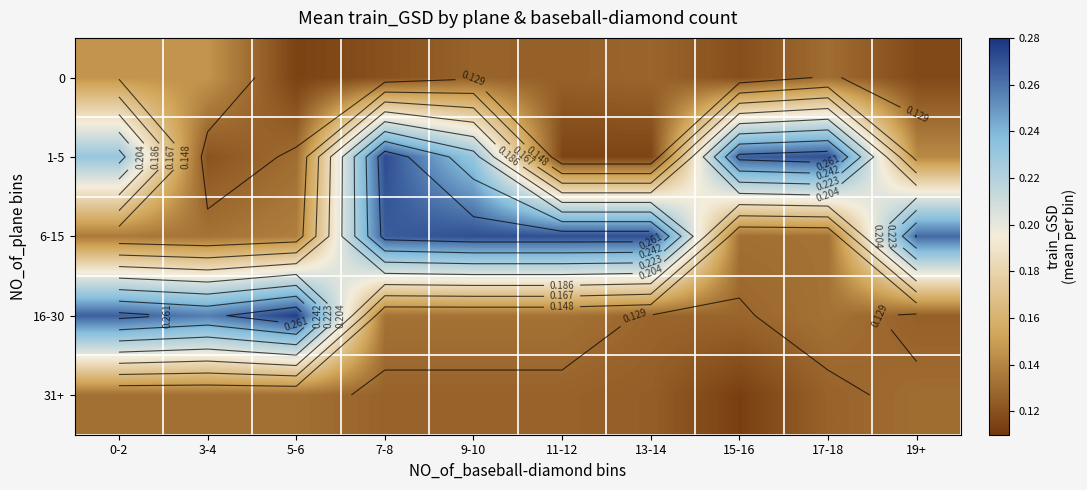

How many categories are shown in the chart?

10